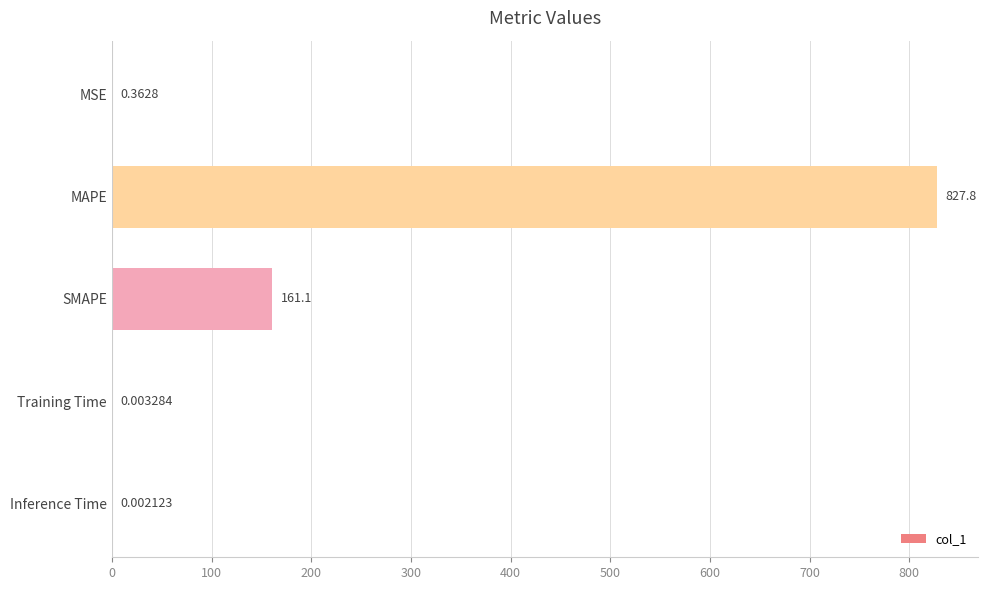

At which label is the value closest to 413?

SMAPE